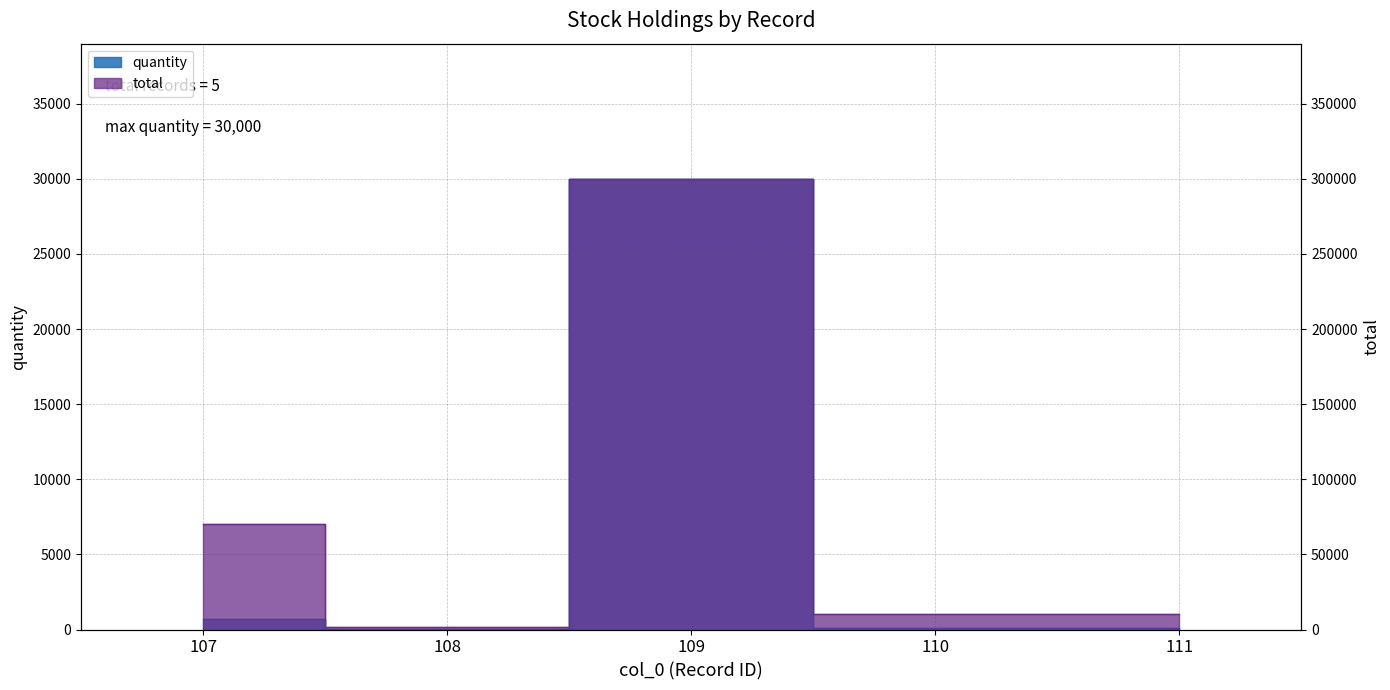

The value of quantity at 109 is 20869. True or false?

False